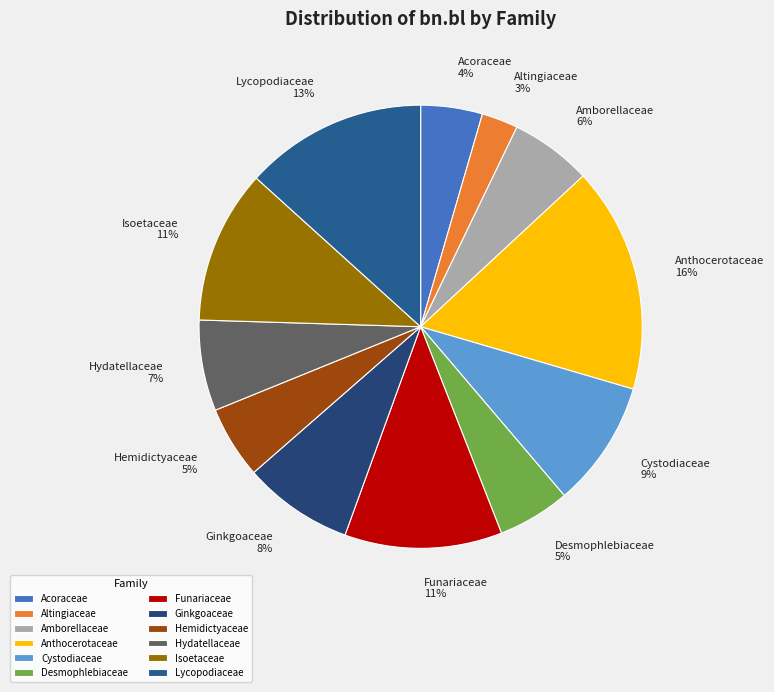

To the nearest percent, what is the combined percentage of Anthocerotaceae and Hydatellaceae?

23%